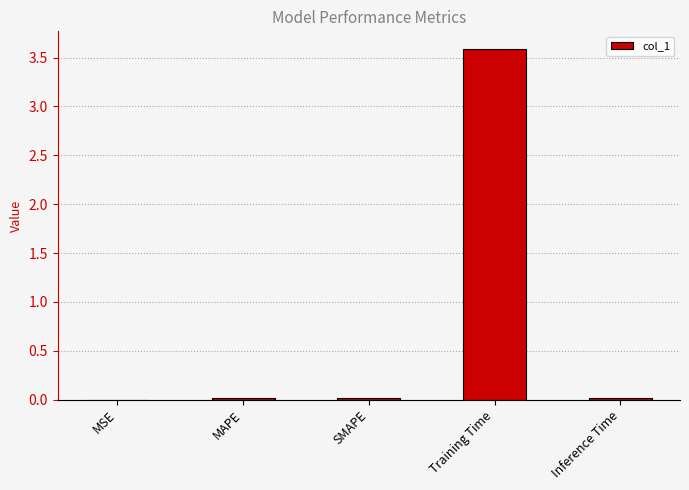

Between Training Time and MSE, which is larger?

Training Time